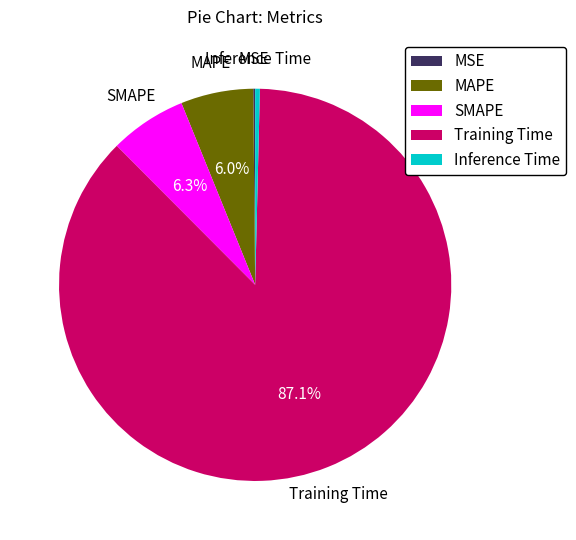

How much of the chart is everything except SMAPE?

93.7%